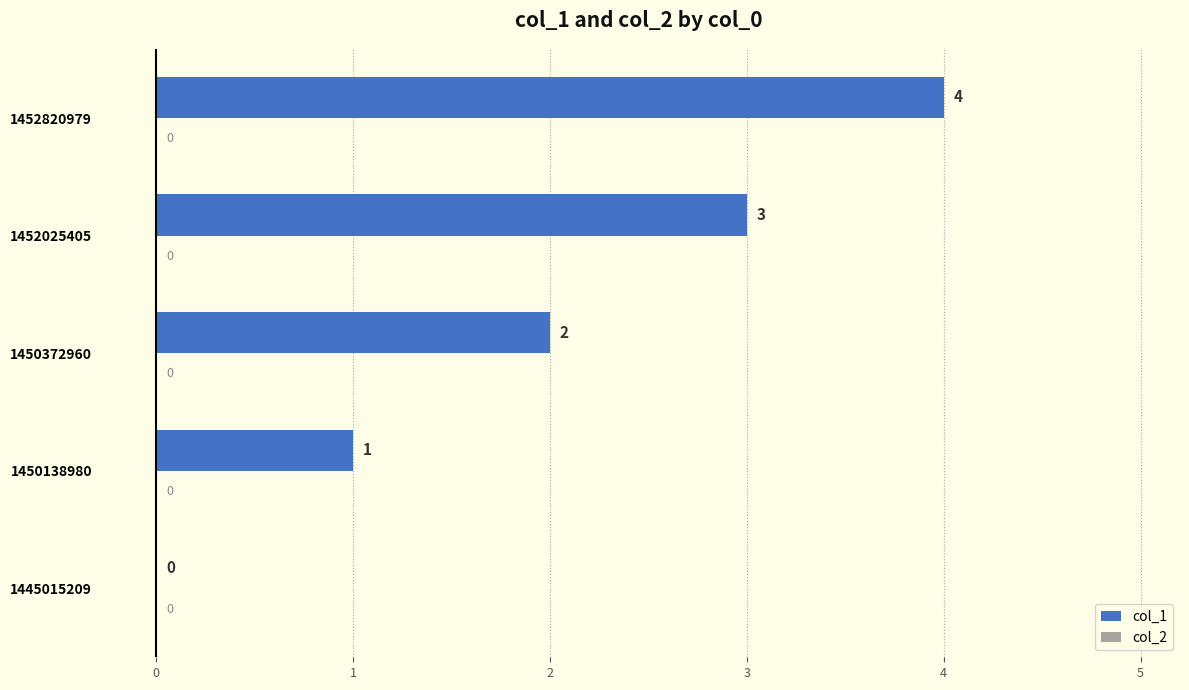

Is it true that the value at 1452820979 is 4?

True